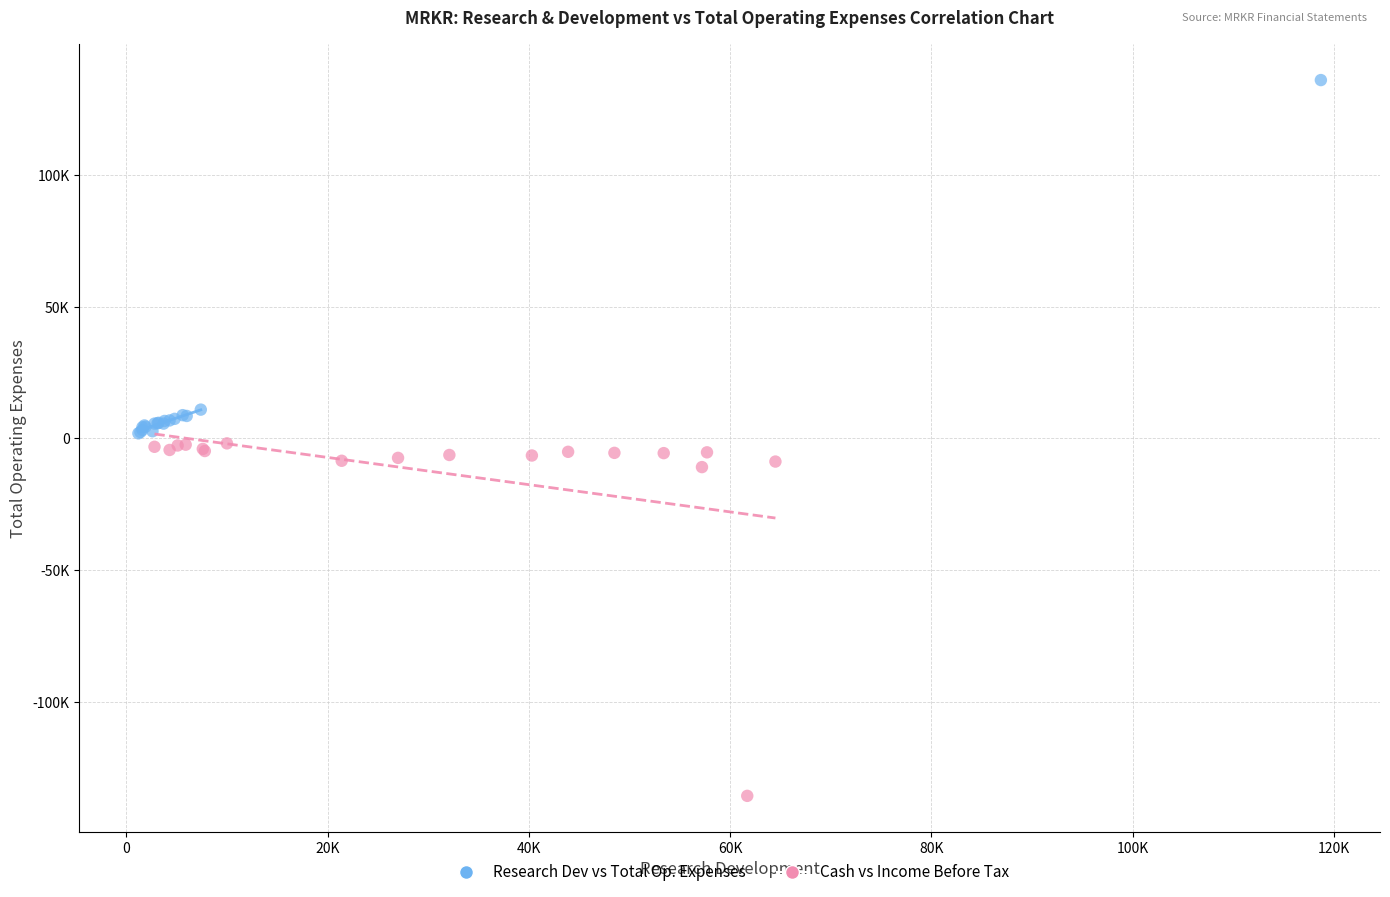

What are all the series names shown in the legend?

Research Dev vs Total Op. Expenses, Cash vs Income Before Tax